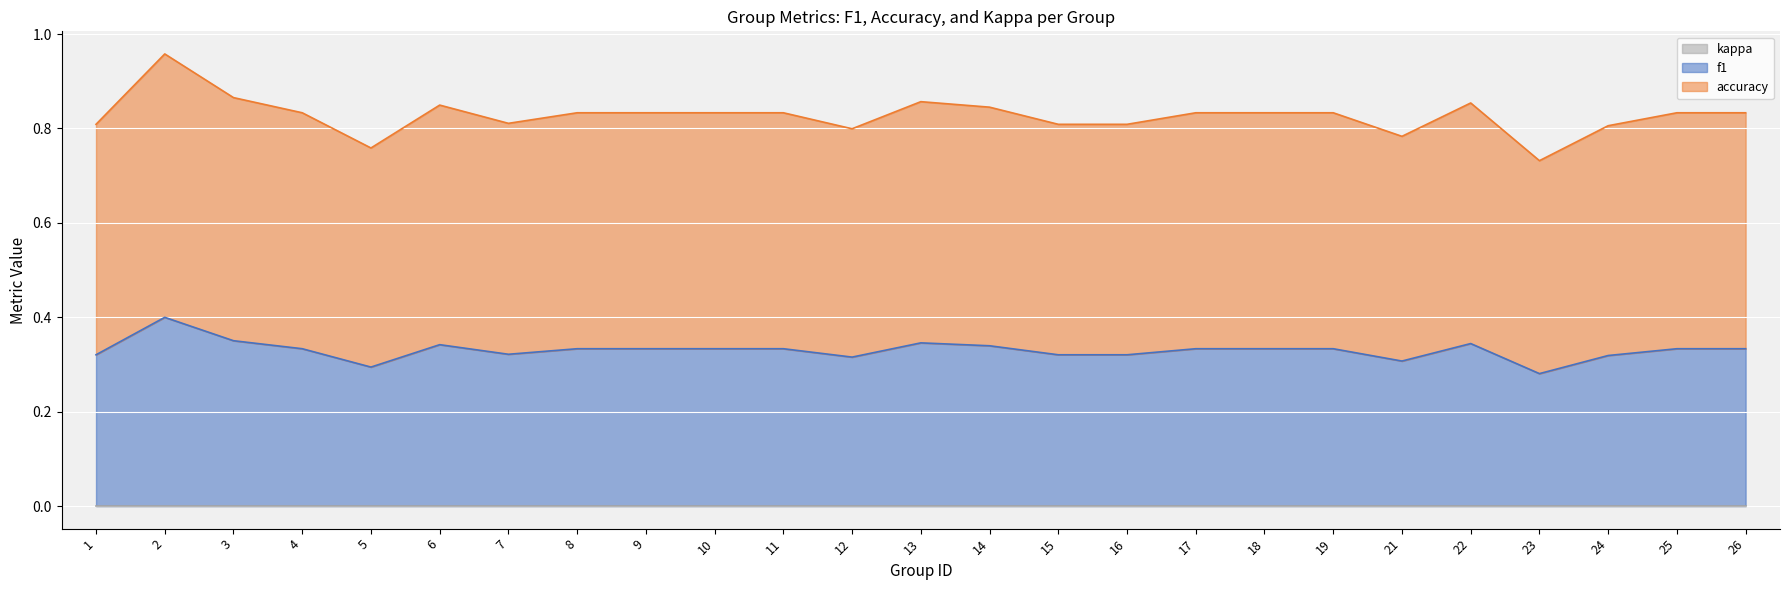

In accuracy, how many points are higher than both neighbors (excluding endpoints)?

4